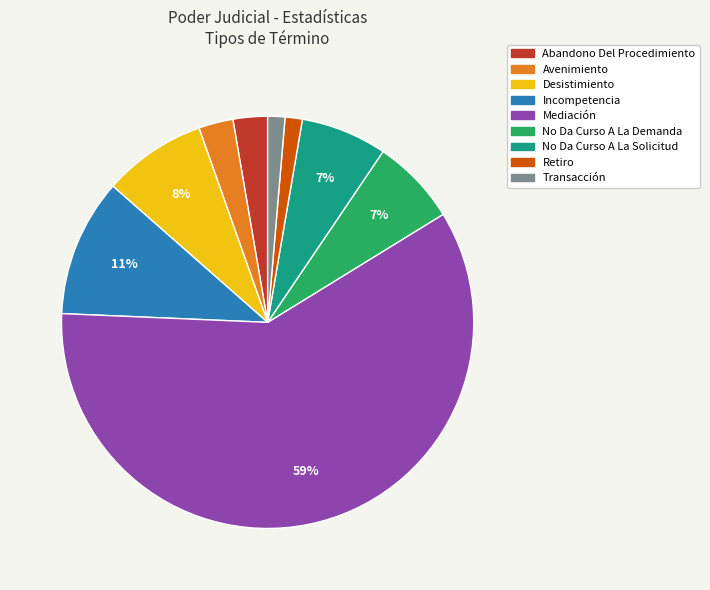

Does any single category account for the majority?

Yes